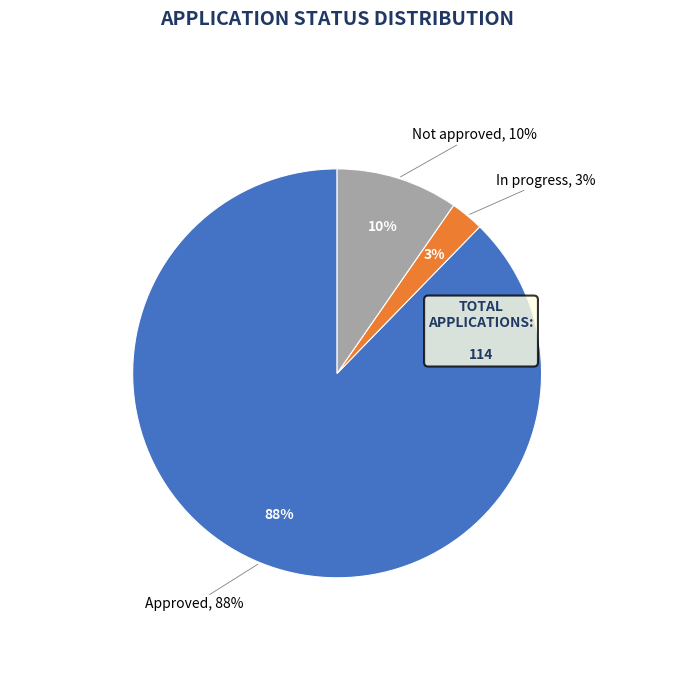

What percentage is the Approved slice, to the nearest percent?

88%